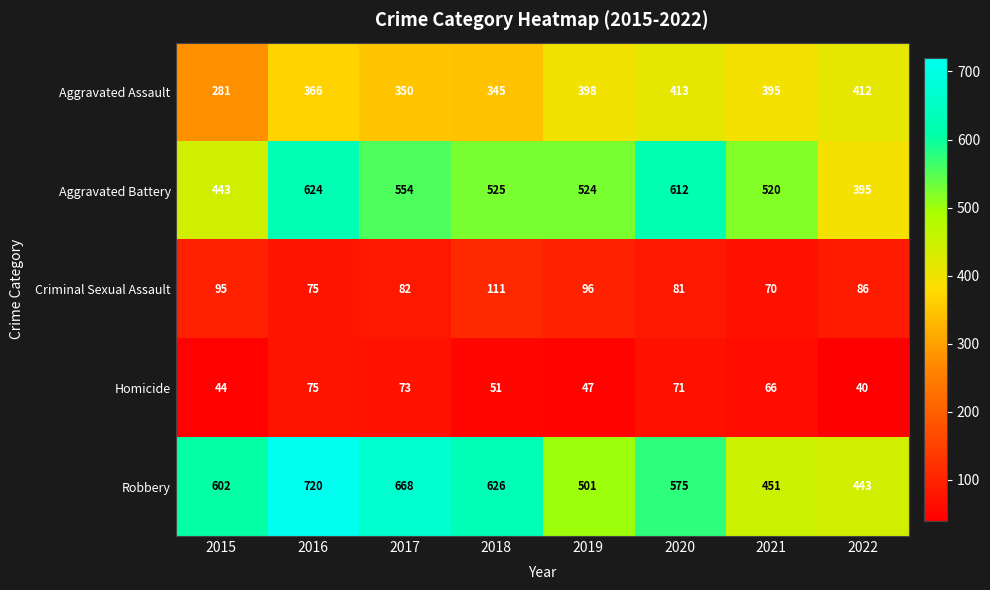

What is the smallest value displayed?

40